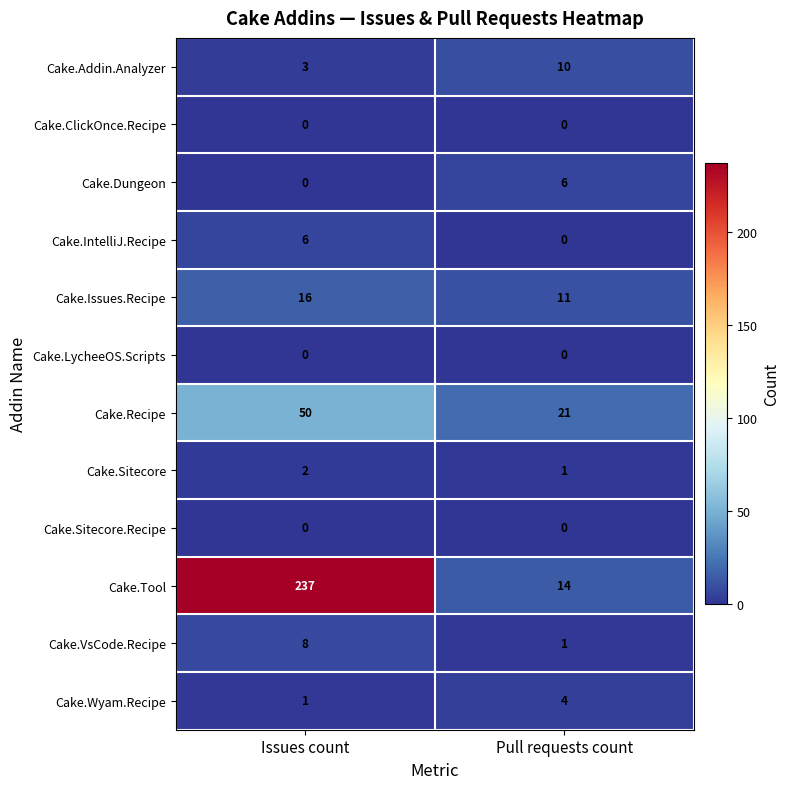

Which series has the widest spread of values?

Cake.Tool